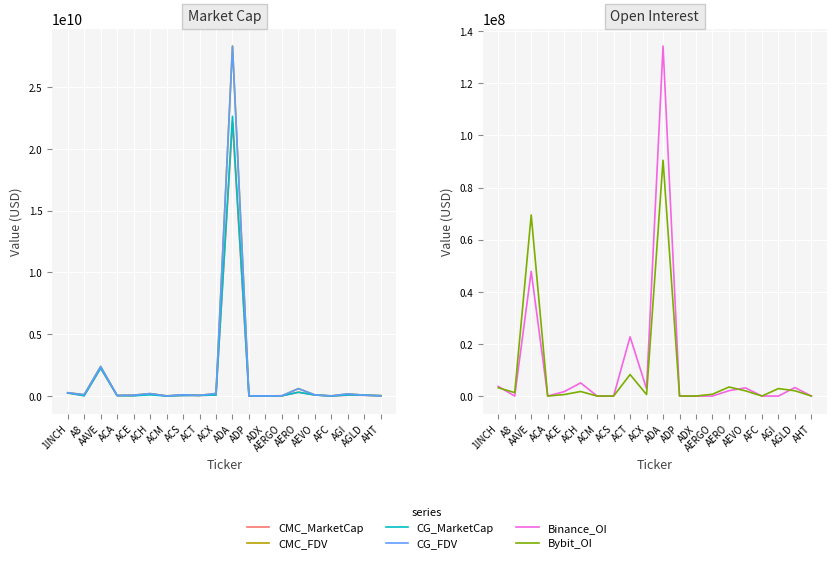

How many data points in CG_MarketCap are above 54856946?

9